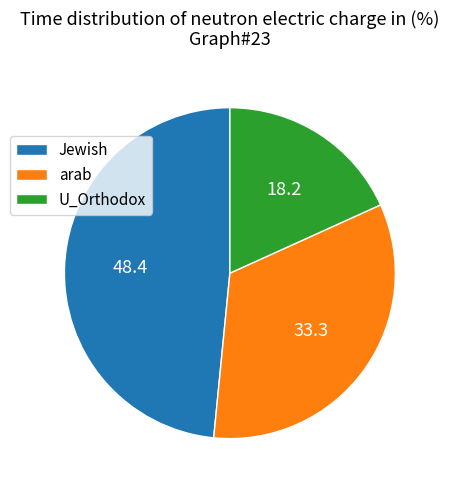

Which has a higher value, Jewish or U_Orthodox?

Jewish